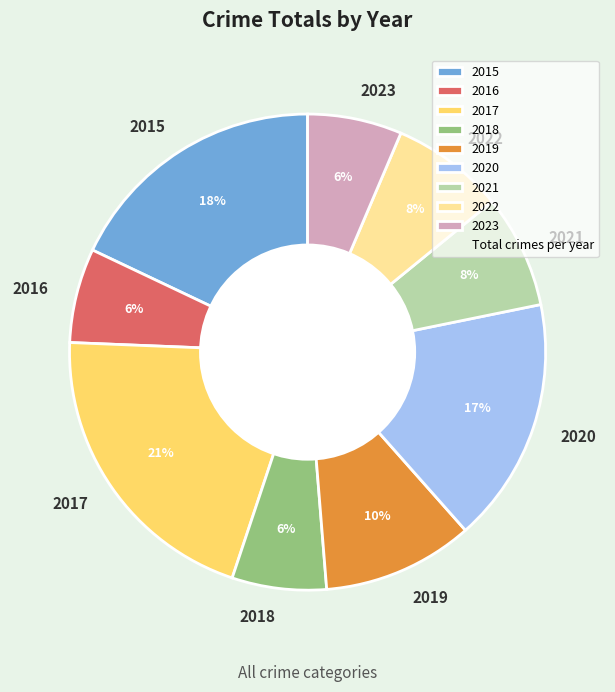

What percentage is the 2020 slice, to the nearest percent?

17%